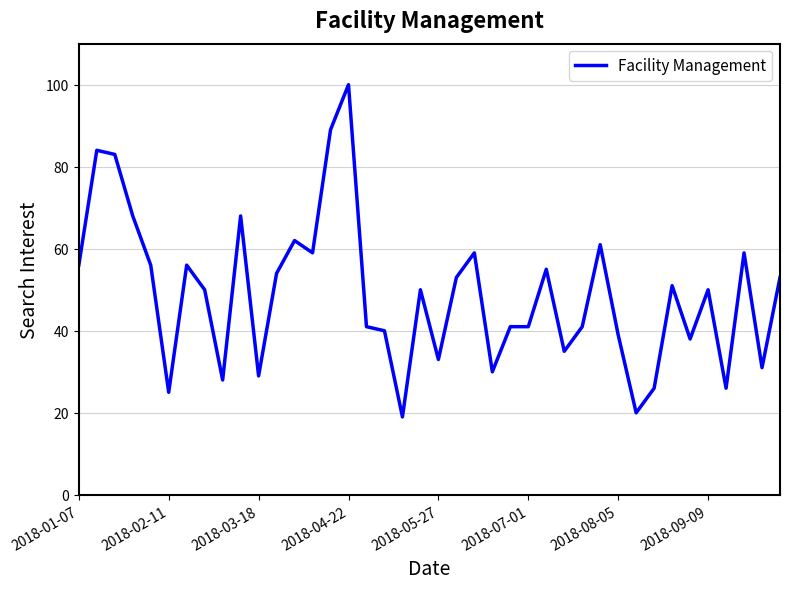

How many lines are shown in the chart?

1